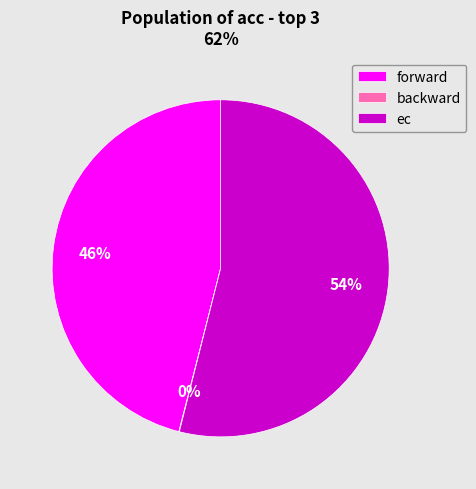

Approximately how many times larger is the value at forward compared to ec?

0.9